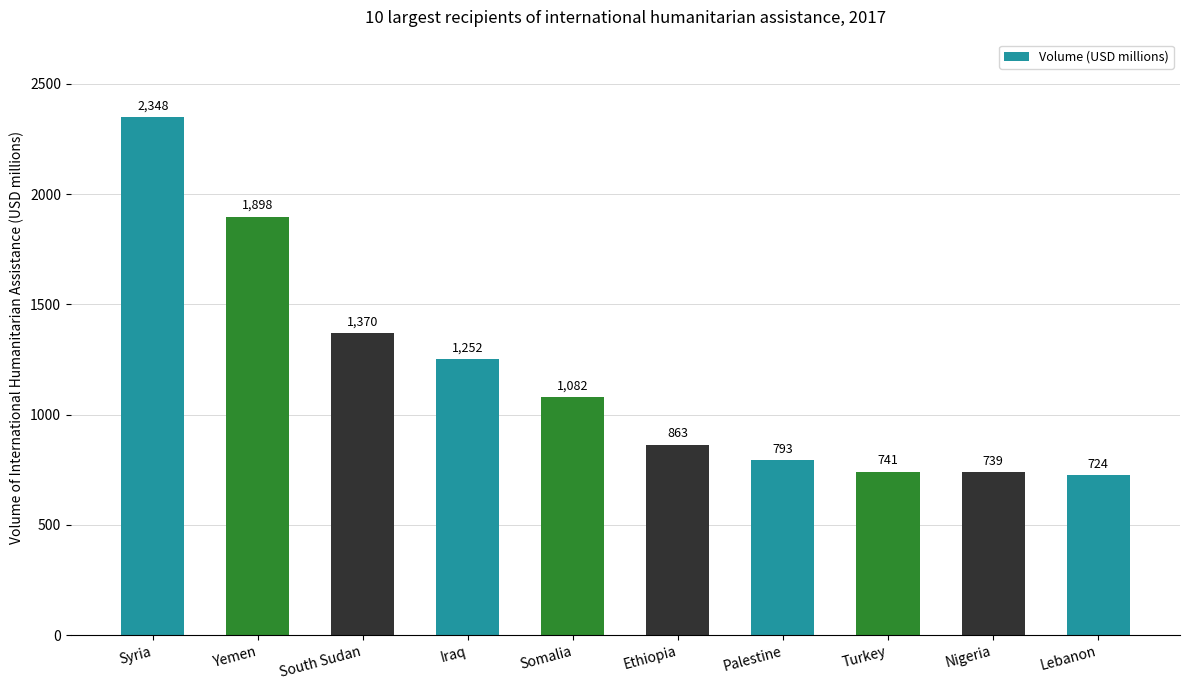

What is the maximum value shown in the chart?

2348.2